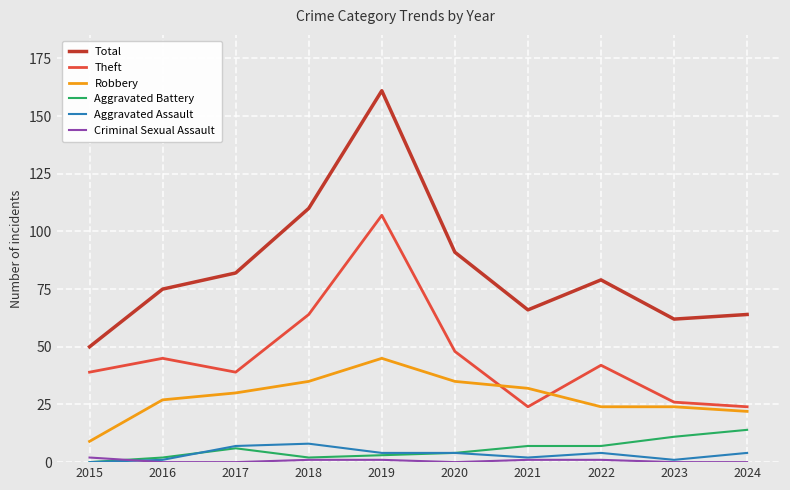

Which series has the largest range (max minus min)?

Total